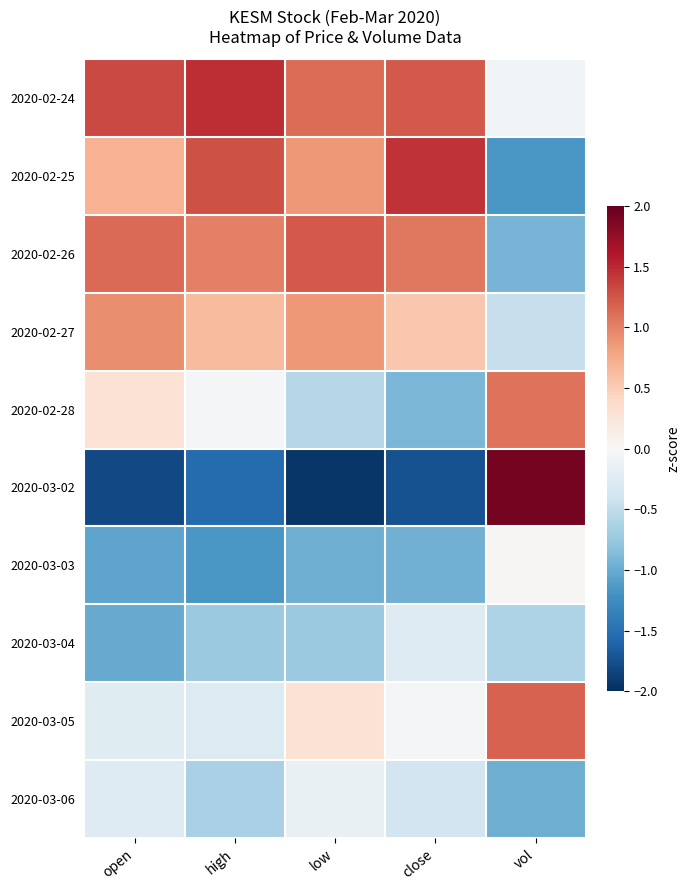

Which series changed the most between open and high?

2020-02-25